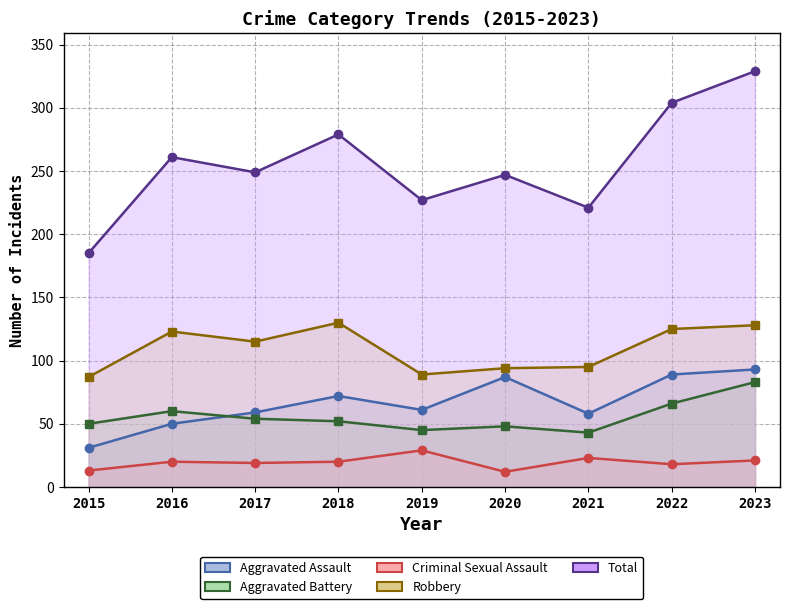

Count the number of data series in this chart.

5